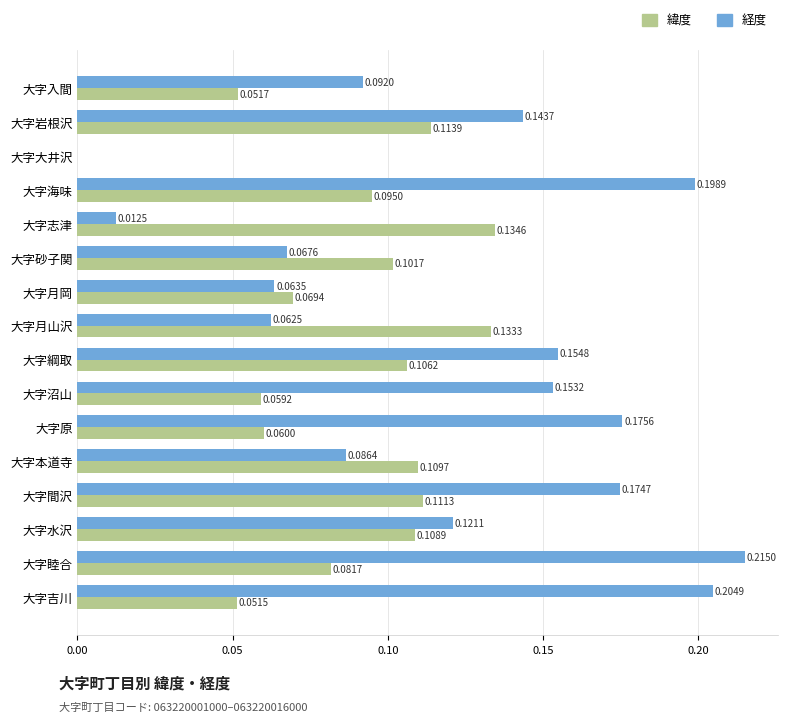

Between 大字大井沢 and 大字海味, which series saw the biggest shift?

経度